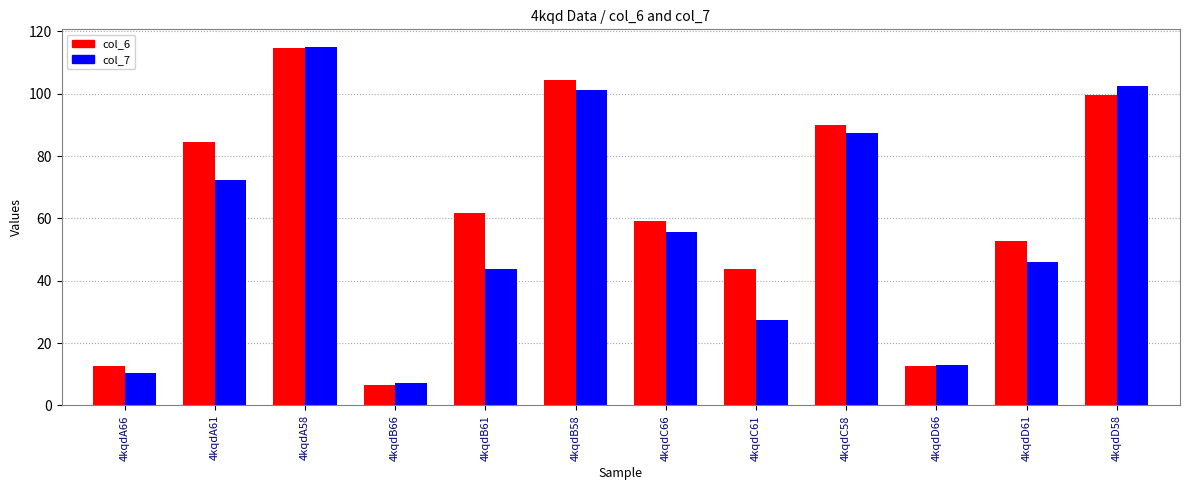

At which label does col_6 first exceed 61?

4kqdA61